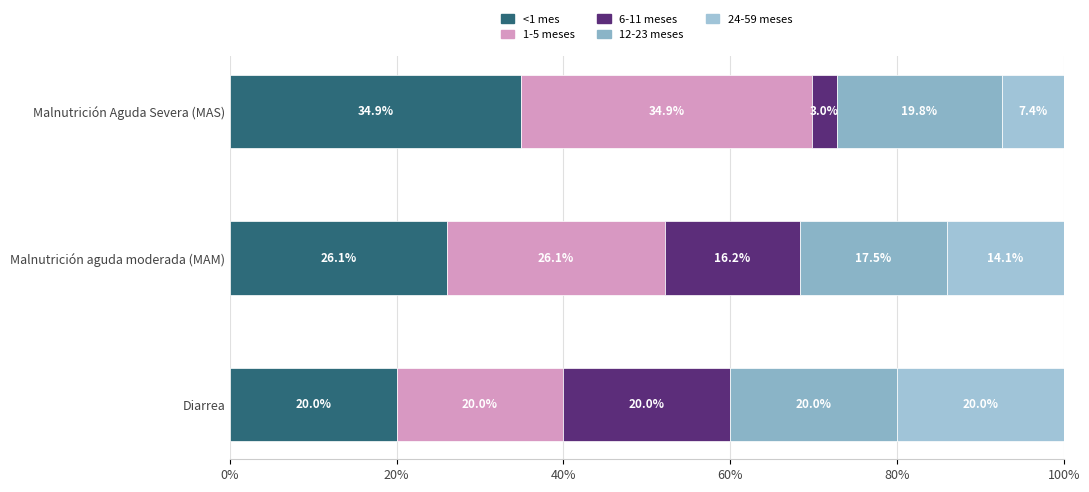

Count the number of data series in this chart.

5